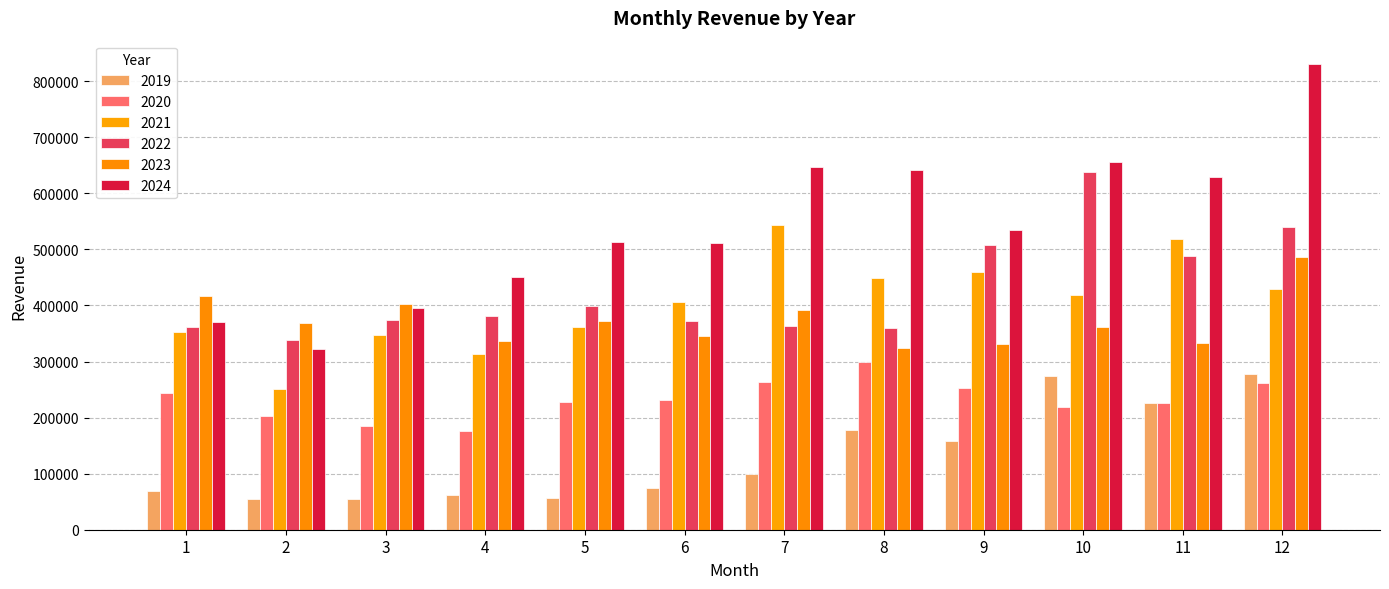

At how many categories does at least one series exceed 662497?

1